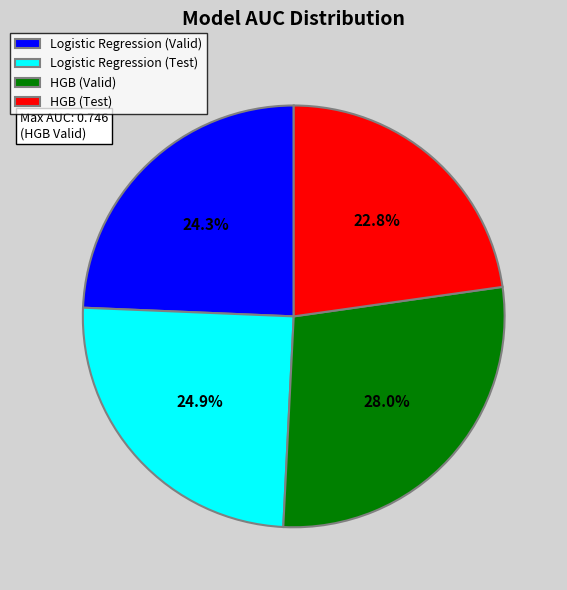

Count the number of slices in the pie.

4